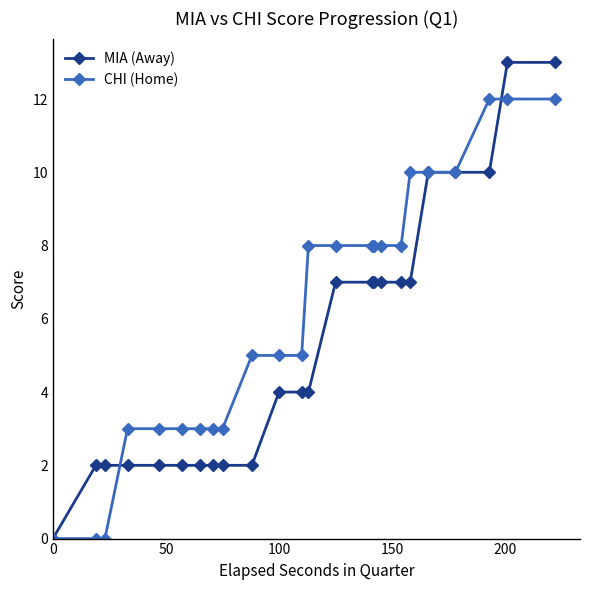

What is the maximum value for MIA (Away)?

13